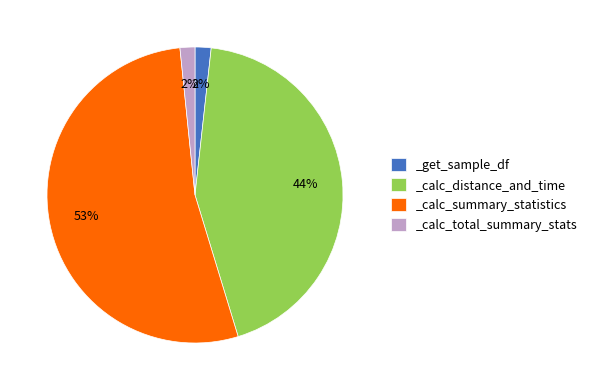

To the nearest percent, what percentage of the pie is _calc_distance_and_time?

44%